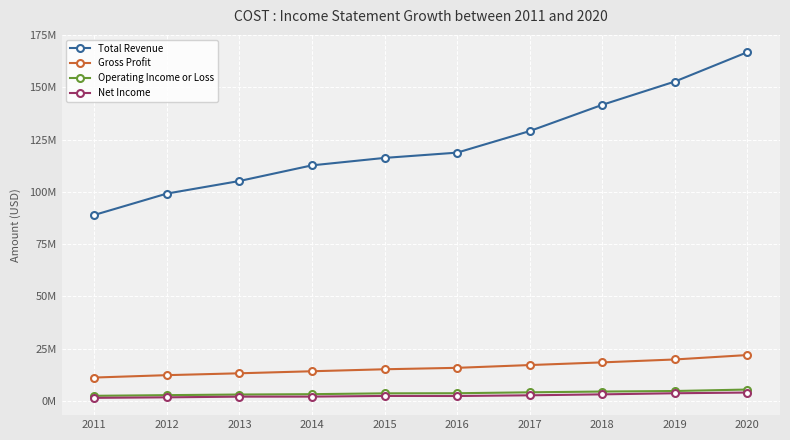

Reading left to right, transcribe all the data shown in this chart.

Total Revenue: 2011=88915000	2012=99137000	2013=105156000	2014=112640000	2015=116199000	2016=118719000	2017=129025000	2018=141576000	2019=152703000	2020=166761000
Gross Profit: 2011=11176000	2012=12314000	2013=13208000	2014=14182000	2015=15134000	2016=15818000	2017=17143000	2018=18424000	2019=19817000	2020=21930000
Operating Income or Loss: 2011=2439000	2012=2759000	2013=3053000	2014=3220000	2015=3624000	2016=3672000	2017=4111000	2018=4480000	2019=4737000	2020=5435000
Net Income: 2011=1462000	2012=1709000	2013=2039000	2014=2058000	2015=2377000	2016=2350000	2017=2679000	2018=3134000	2019=3659000	2020=4002000